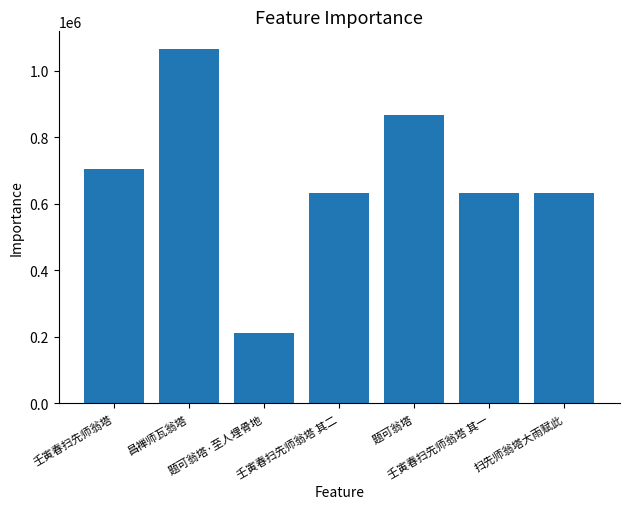

What is the greatest value displayed?

1065152